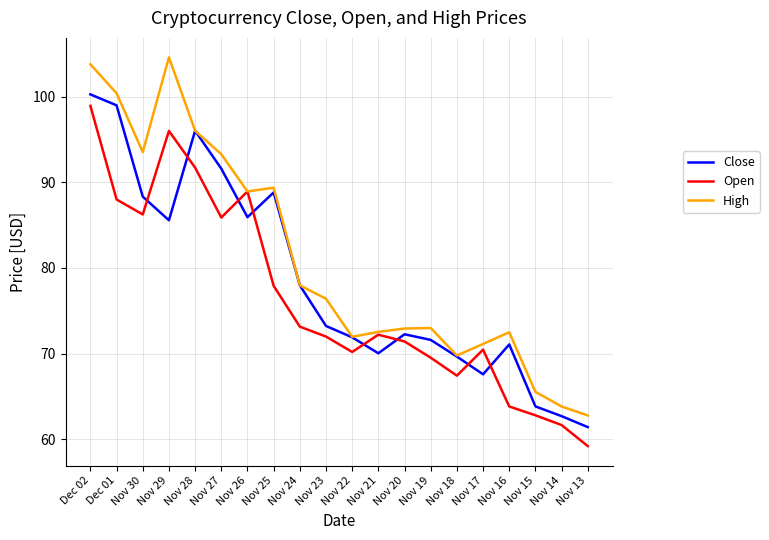

At which category does High reach its first local valley?

Nov 30